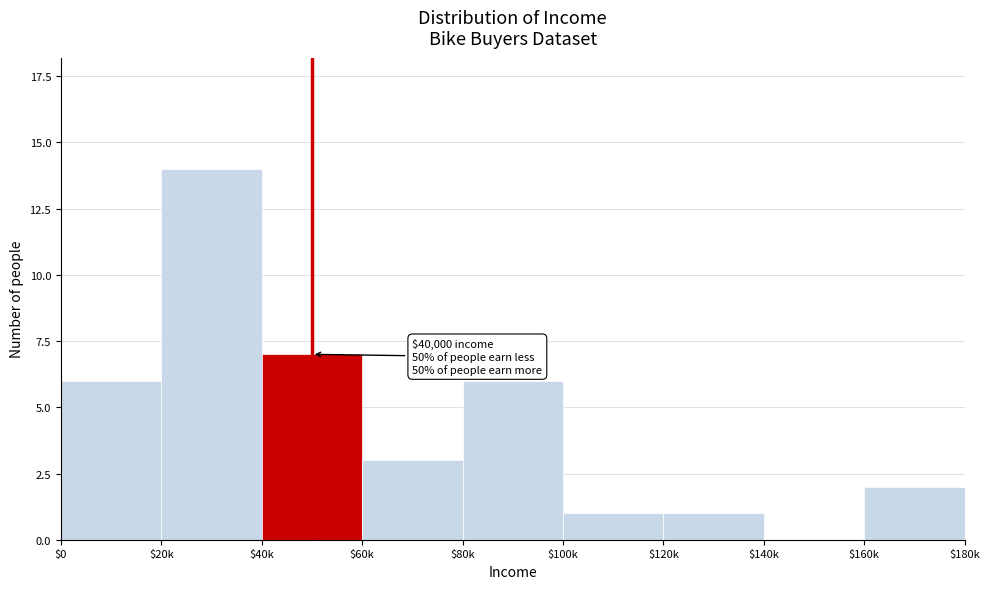

Is it true that the value at $60k is 3?

True